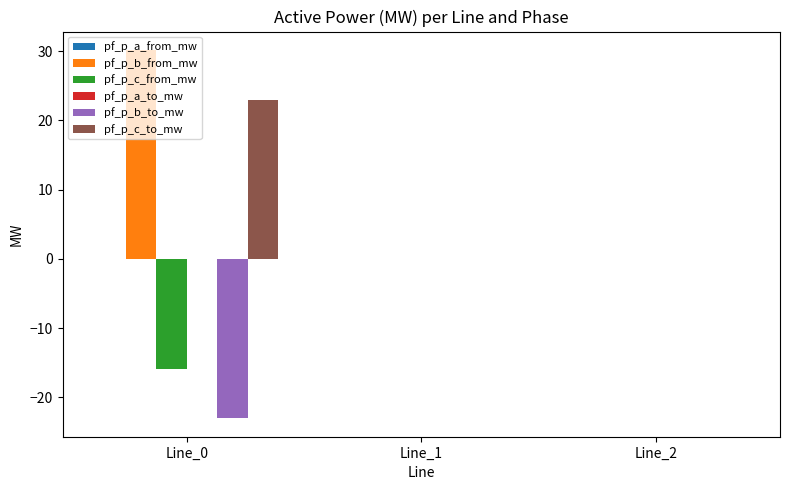

Between Line_0 and Line_1, which series saw the biggest shift?

pf_p_b_from_mw